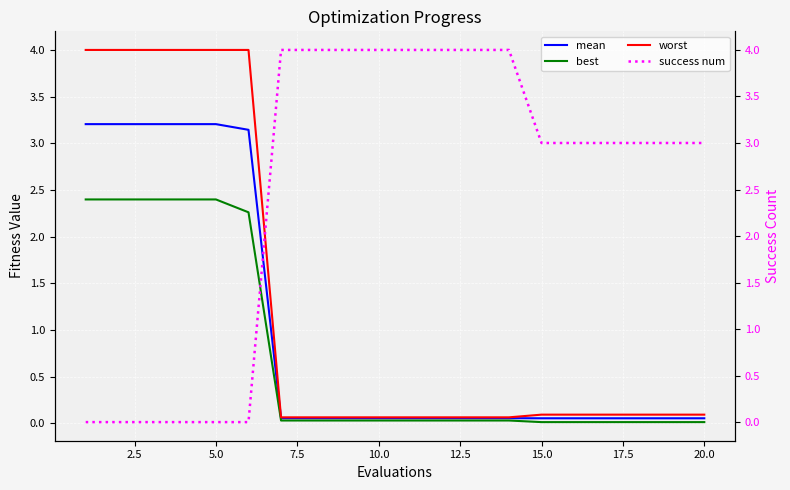

What is the highest value of the worst series?

4.0